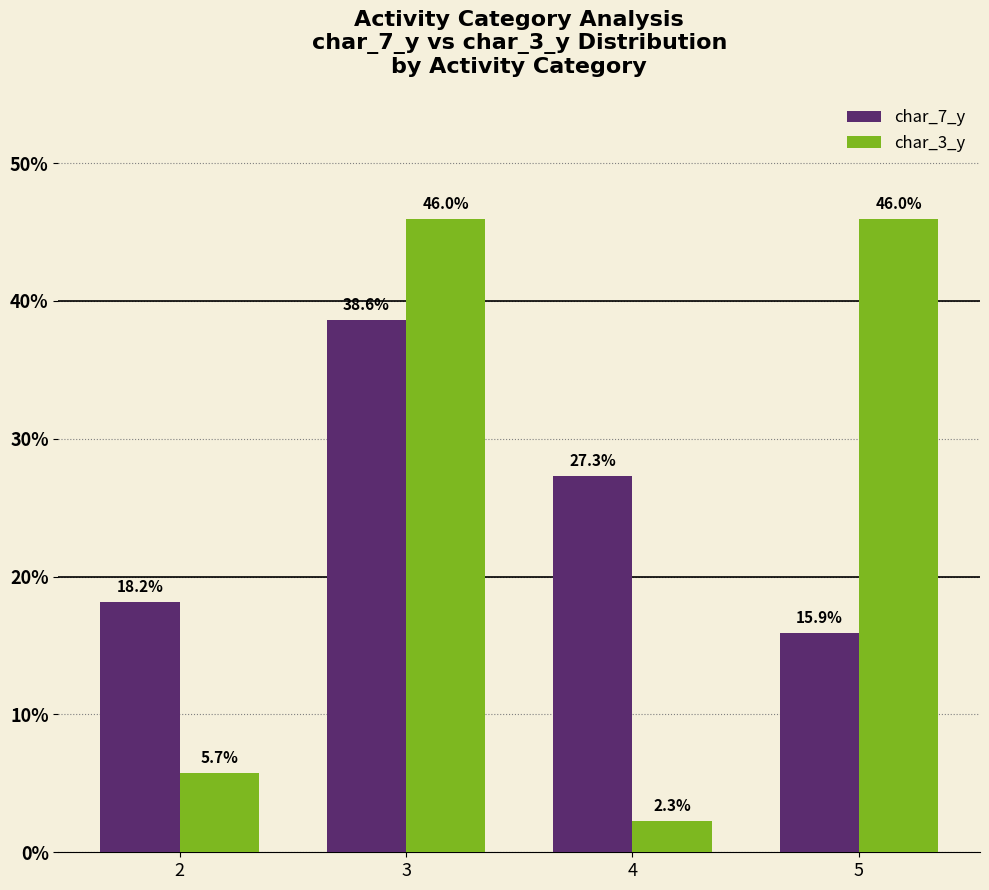

The char_3_y series shows 5.7 at 2. True or false?

True